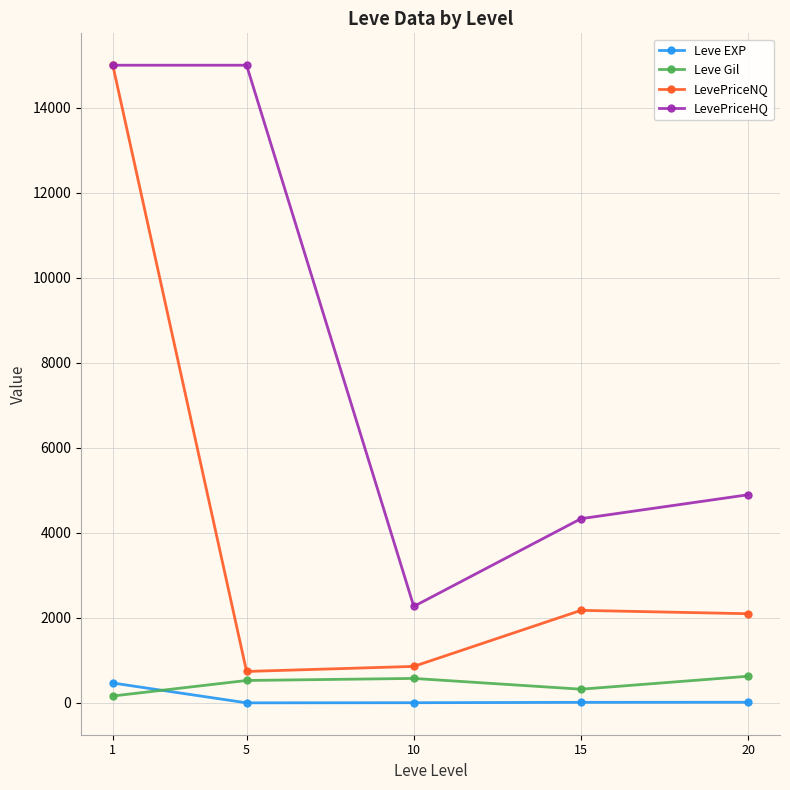

Rank the series at 10 from highest to lowest value.

LevePriceHQ, LevePriceNQ, Leve Gil, Leve EXP